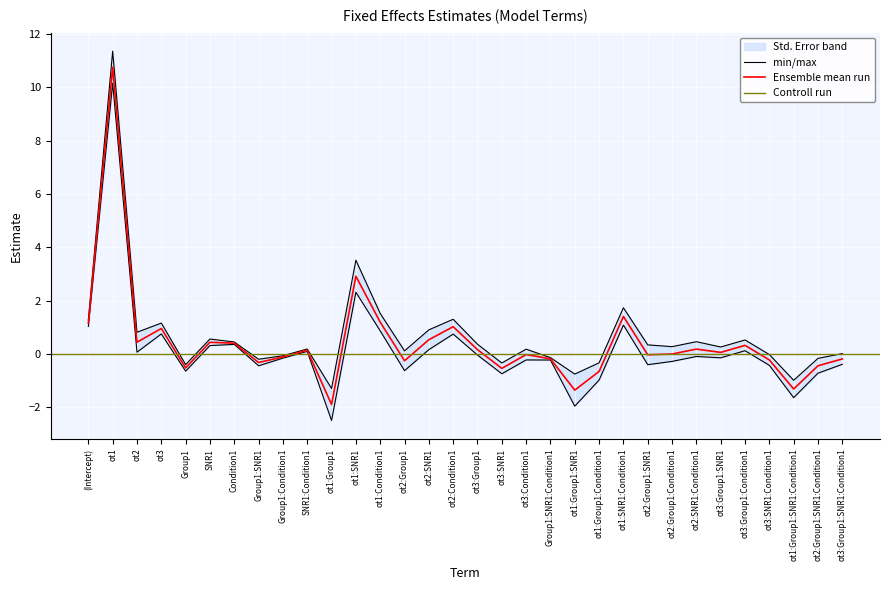

What is the label of the 8th point from the left?

Group1:SNR1